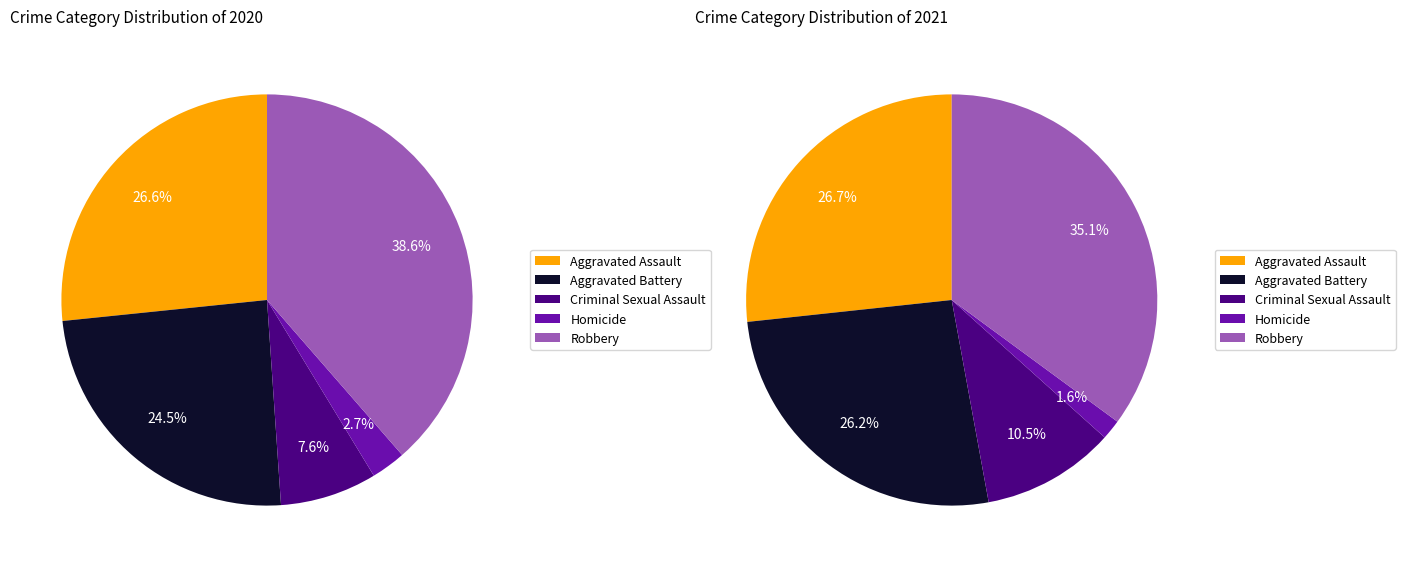

True or false: Aggravated Battery accounts for 24% of the total.

True